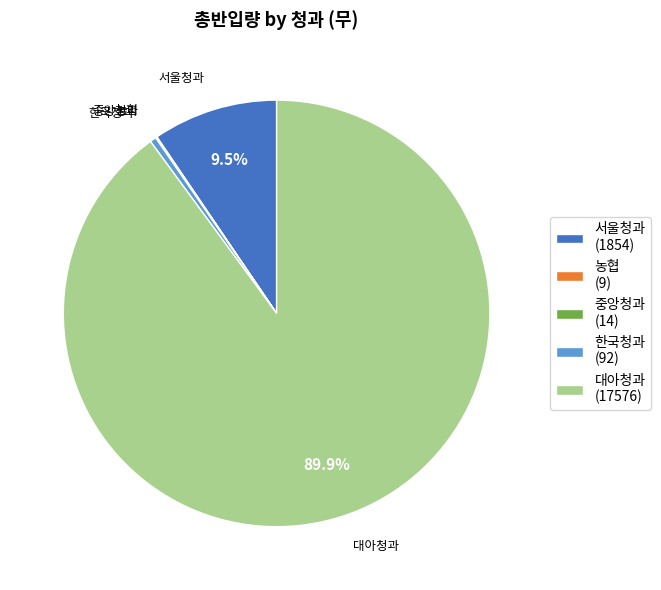

To the nearest percent, what is the difference between the largest and smallest slice percentages?

90%